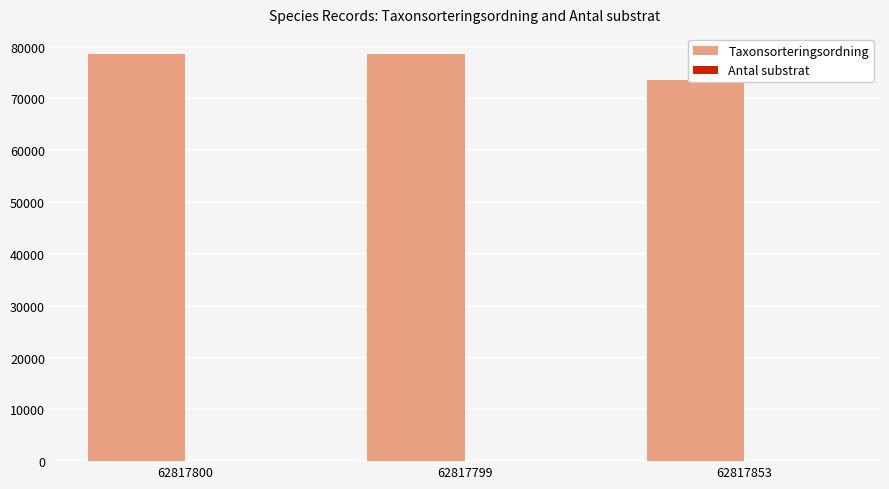

The Taxonsorteringsordning series shows 124956 at 62817799. True or false?

False